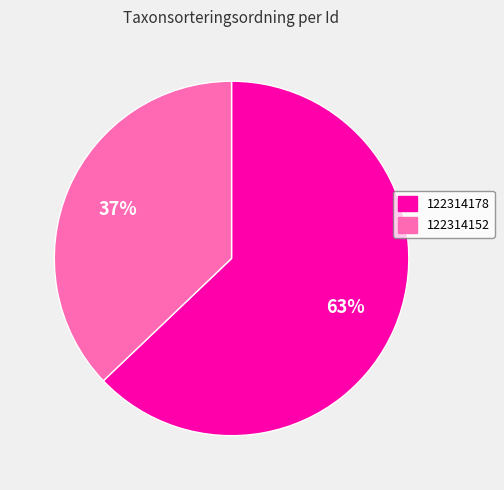

Is there a majority slice in this chart?

Yes